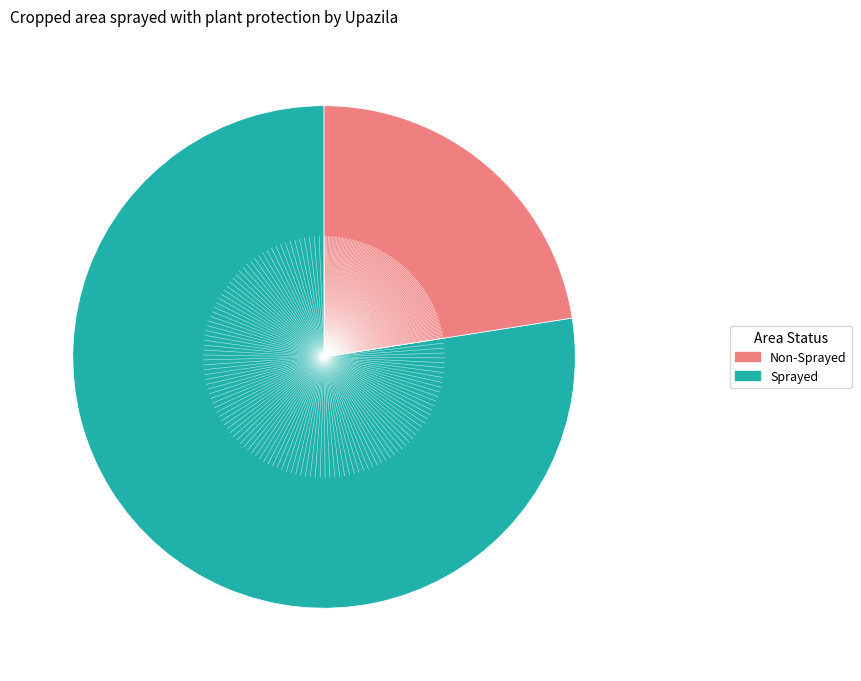

Does any single category account for the majority?

Yes